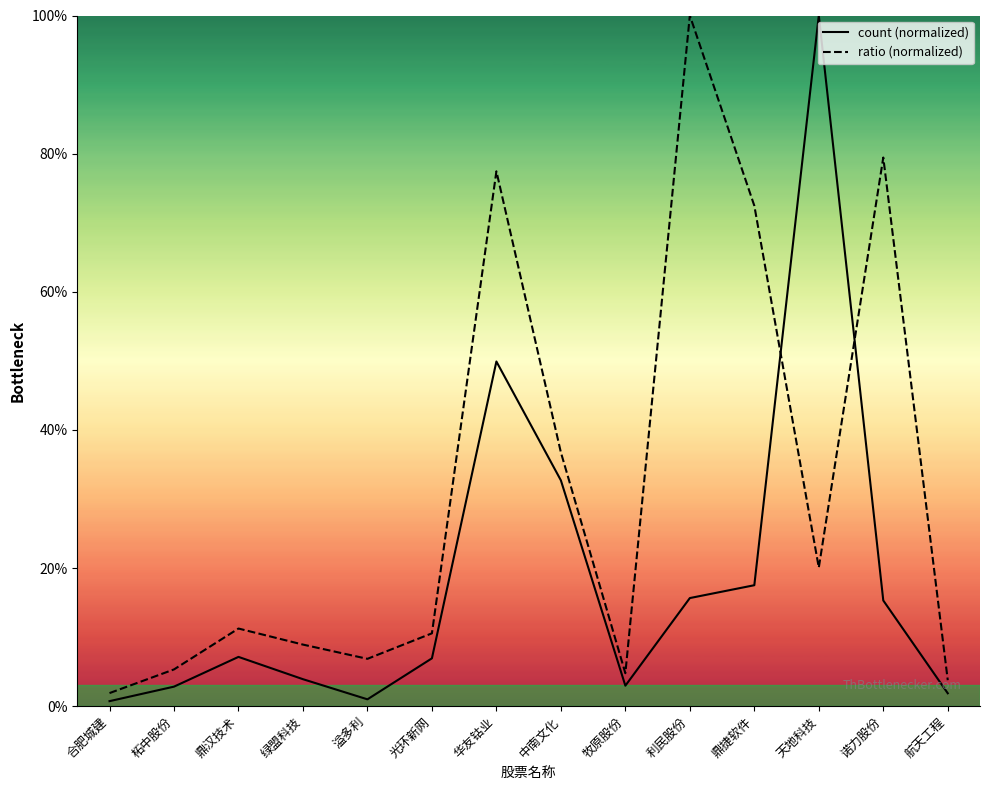

The value of count (normalized) at 鼎捷软件 is 17.5. True or false?

True